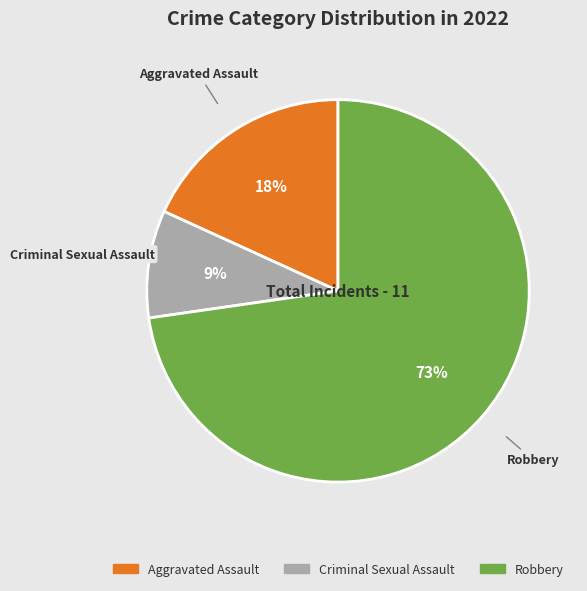

To the nearest percent, what is the average slice percentage?

33%